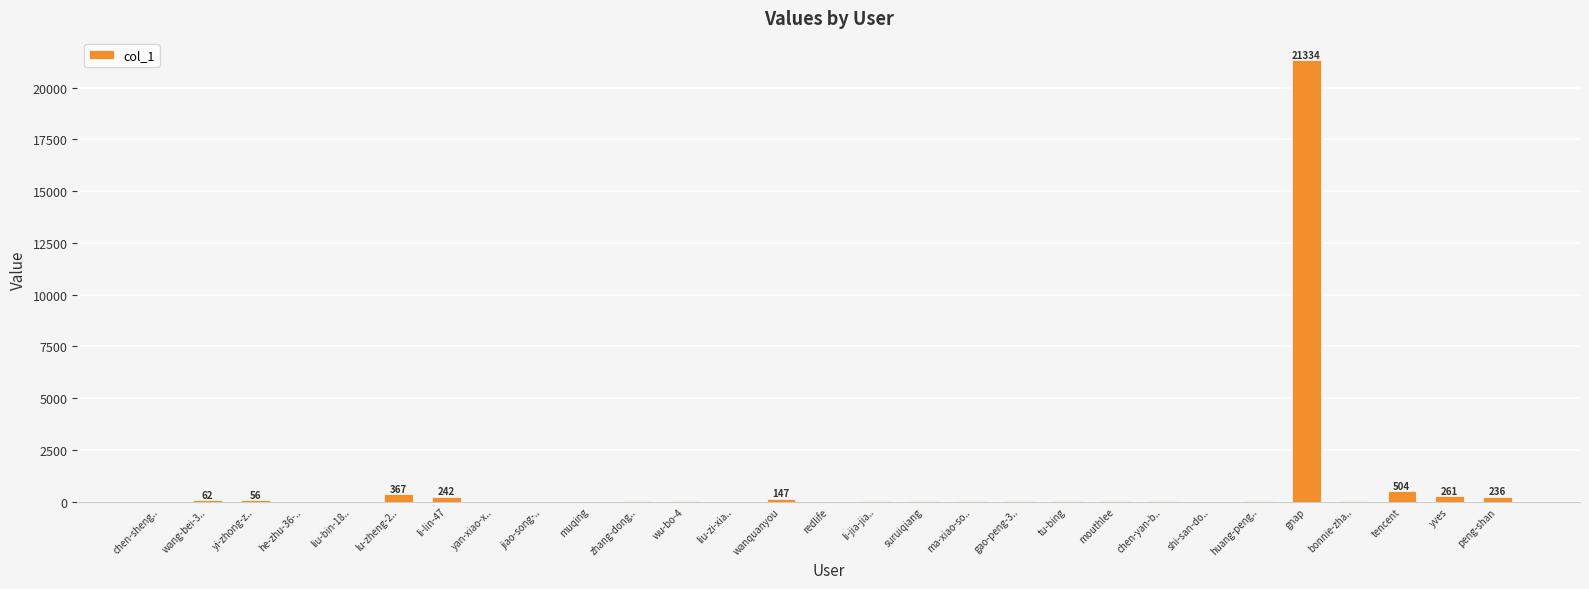

Which label corresponds to the largest value in the chart?

gnap